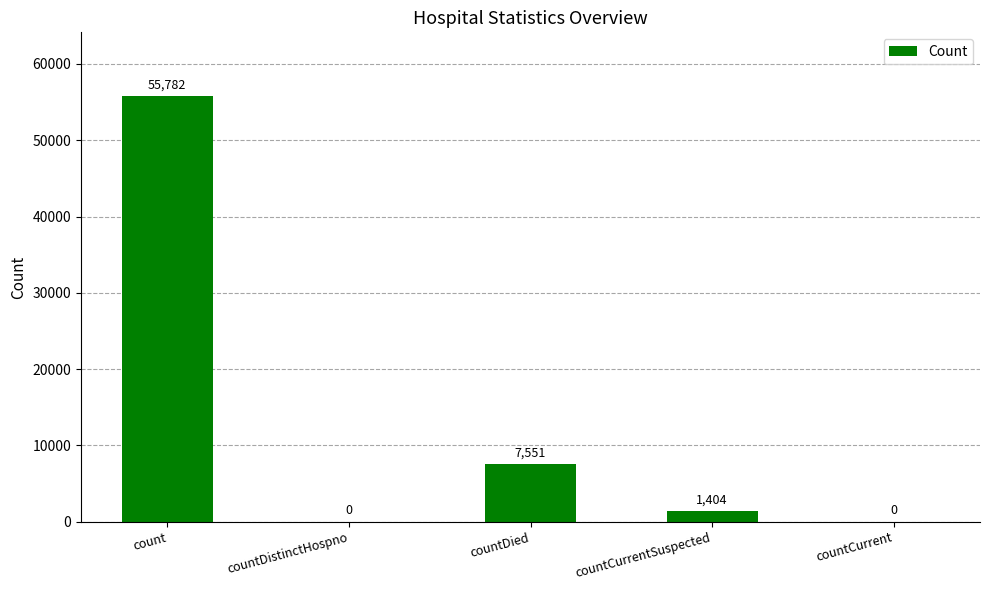

What is the sum of all values?

64737